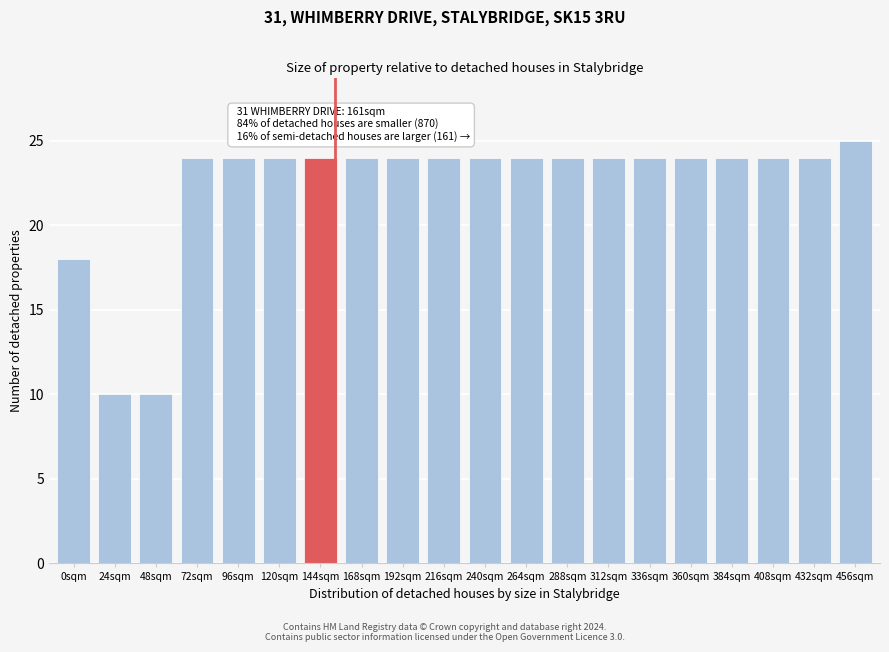

Reading right to left, list all the values displayed in this chart.

25	24	24	24	24	24	24	24	24	24	24	24	24	24	24	24	24	10	10	18